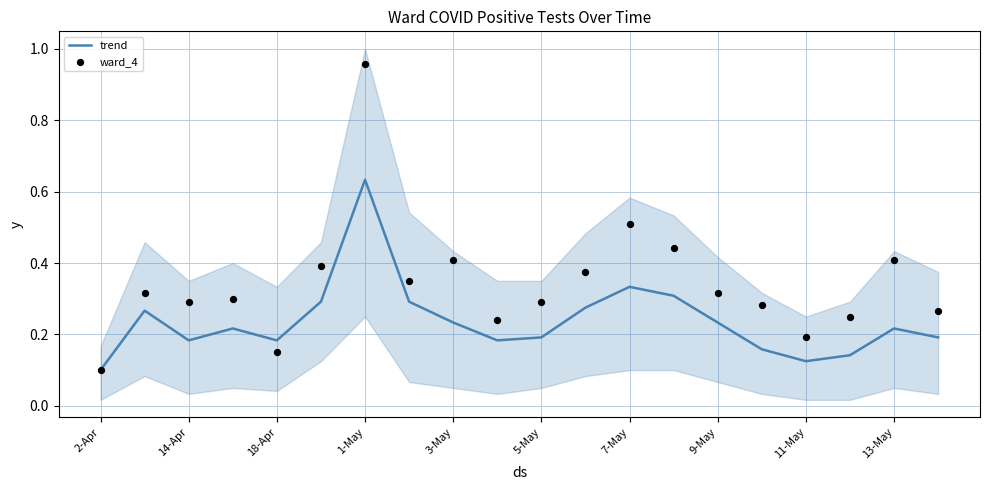

Which series has the largest total across all categories?

ward_4